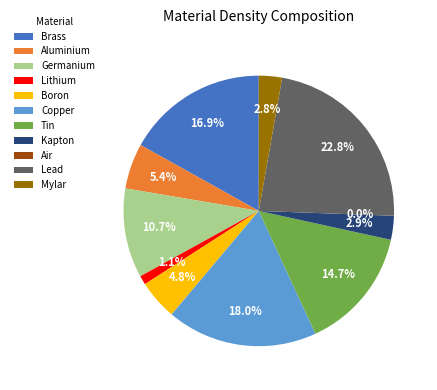

Do Boron and Lead together represent more than half of the pie?

No